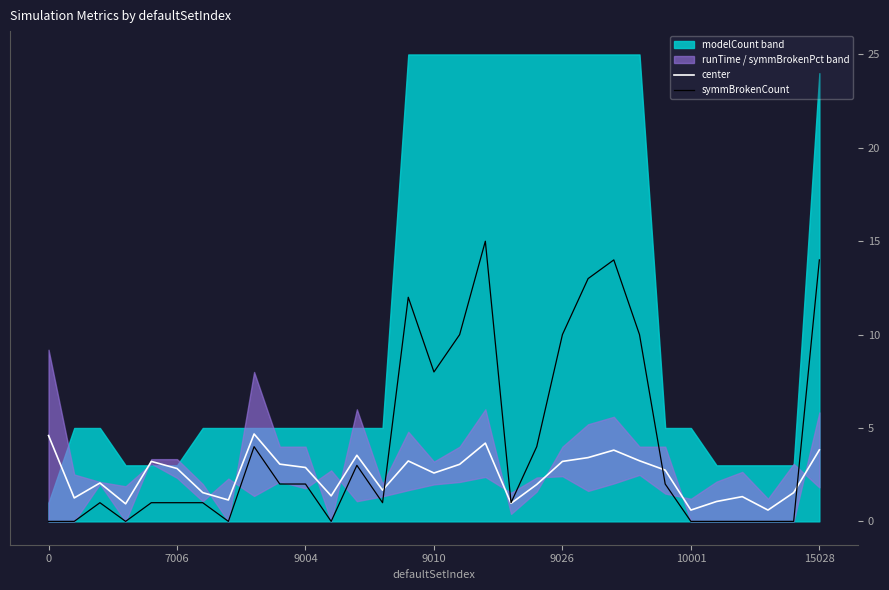

Rank the series by their average value, from lowest to highest.

center, symmBrokenCount